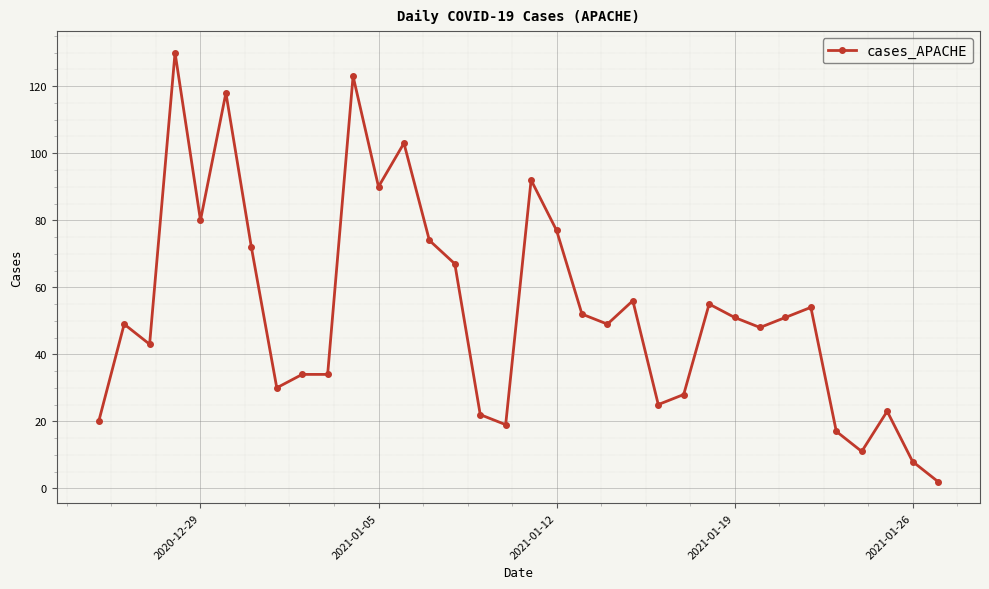

What is the difference between the maximum and minimum values?

128